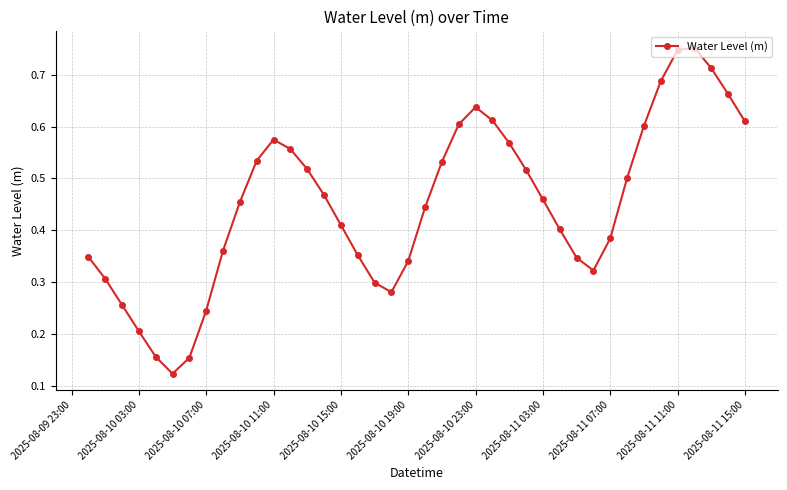

How many points are higher than both their immediate neighbors (excluding endpoints)?

3